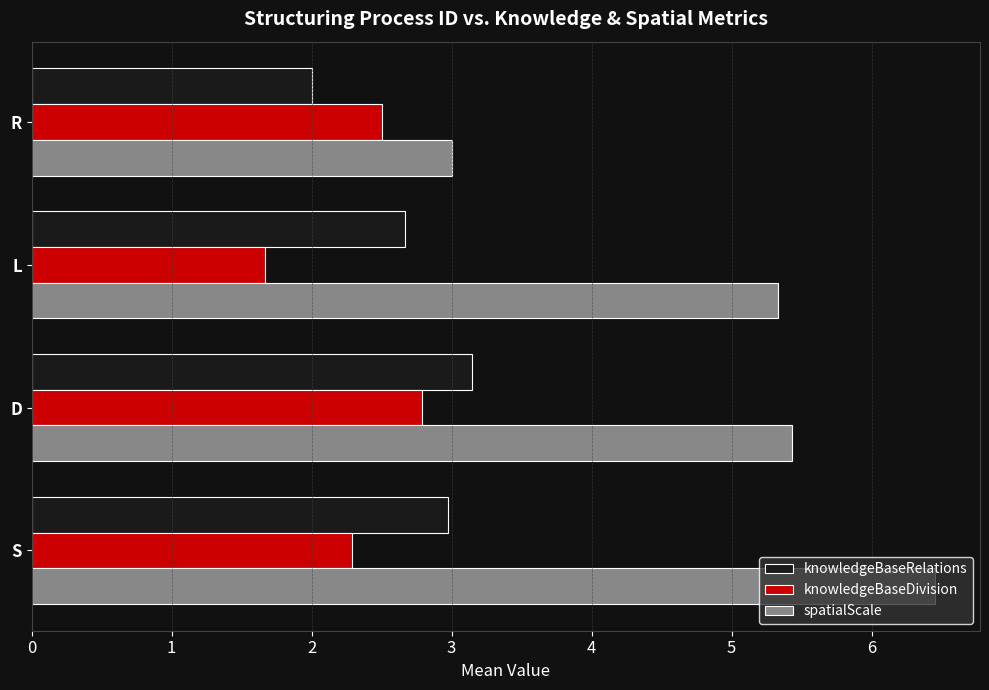

Where is spatialScale nearest to the value 4?

R